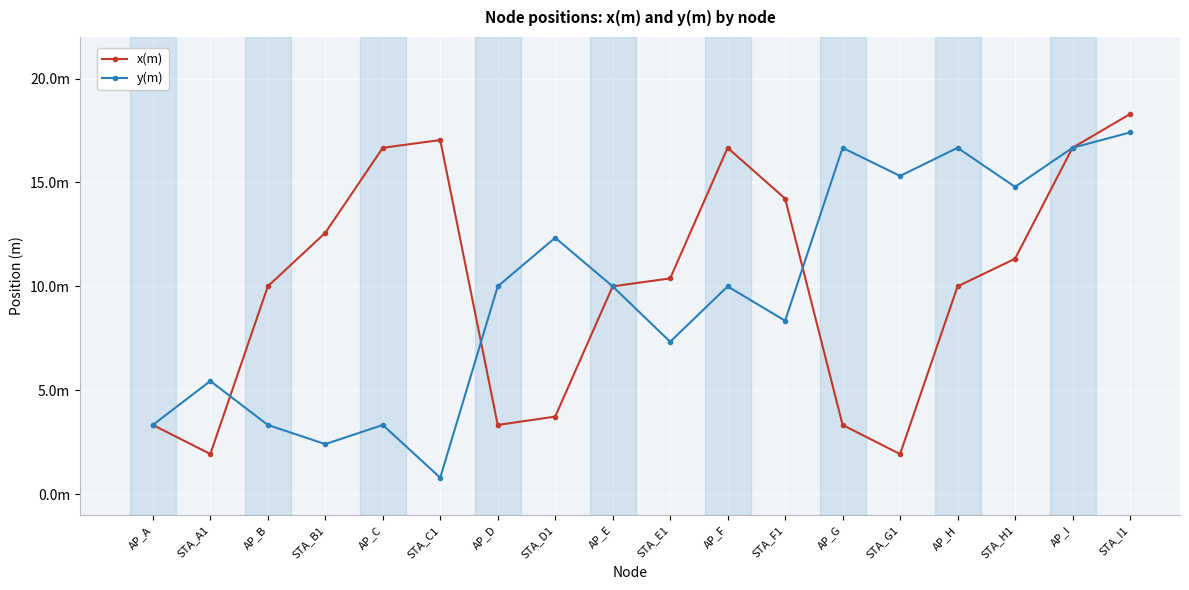

Reading right to left, what are all the values shown in this chart?

x(m): 18.3	16.7	11.3	10.0	1.9	3.3	14.2	16.7	10.4	10.0	3.7	3.3	17.0	16.7	12.6	10.0	1.9	3.3
y(m): 17.4	16.7	14.8	16.7	15.3	16.7	8.3	10.0	7.3	10.0	12.3	10.0	0.8	3.3	2.4	3.3	5.4	3.3